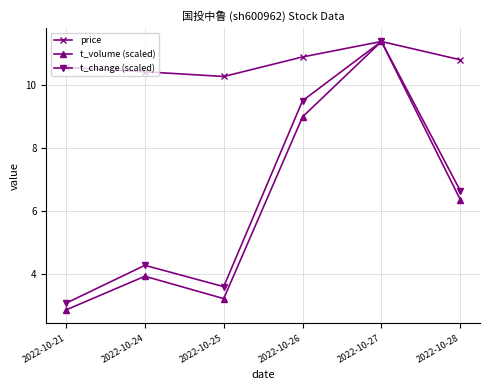

What is the average value of the t_change (scaled) series?

6.4